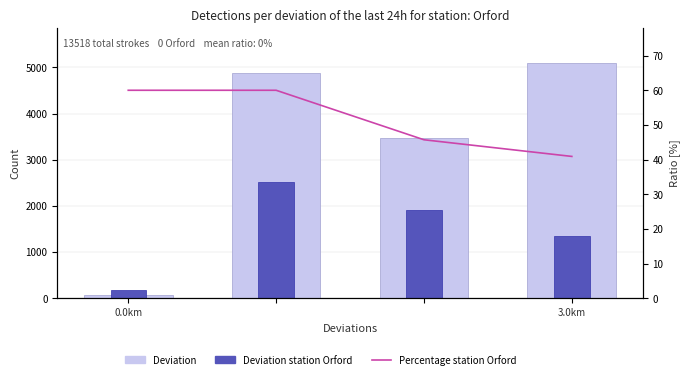

How many groups of bars are there?

4